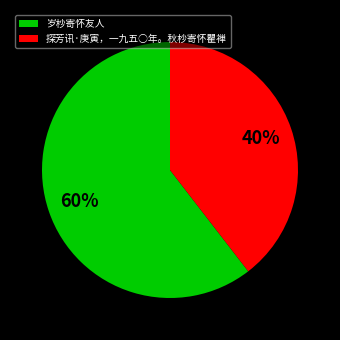

Is it true that 探芳讯·庚寅，一九五○年。秋杪寄怀瞿禅 is 40% of the pie?

True